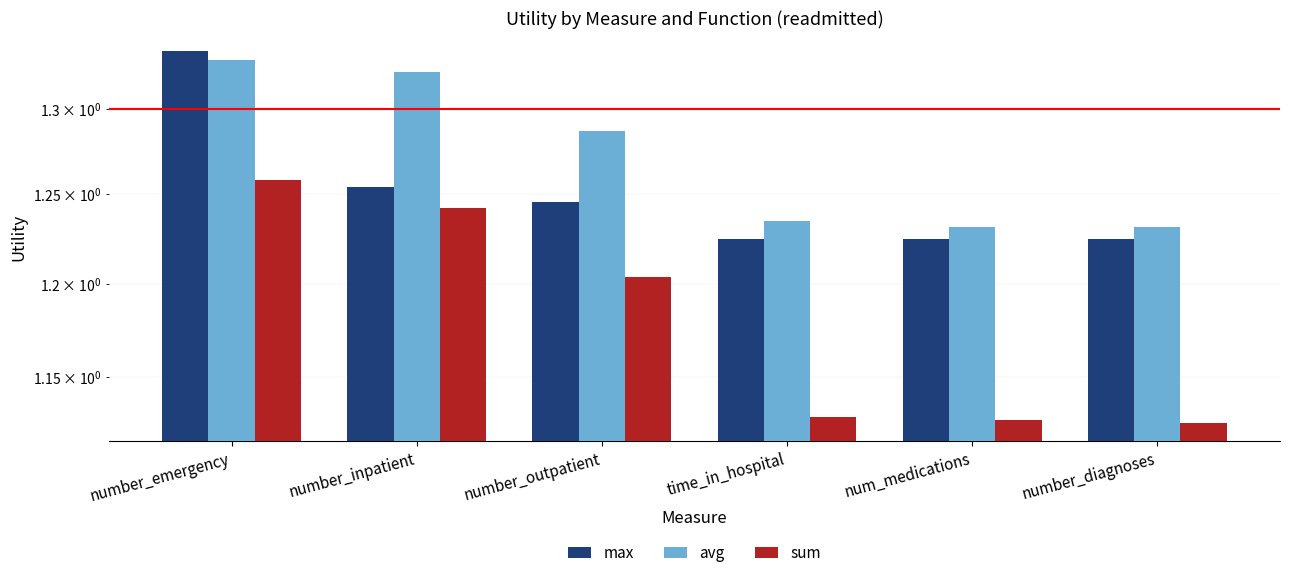

What position from the right is number_emergency?

6